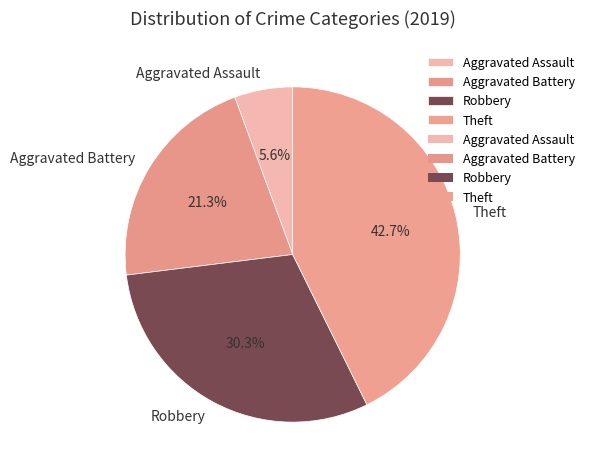

To the nearest percent, what portion does Theft represent?

43%